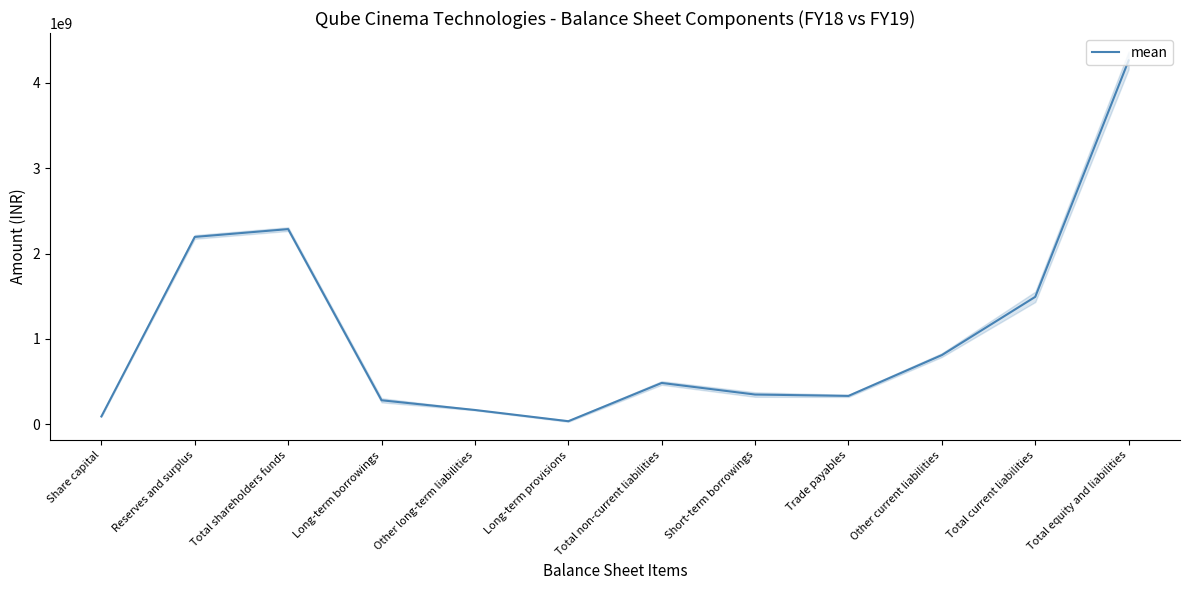

Read the value at Total current liabilities.

1493069170